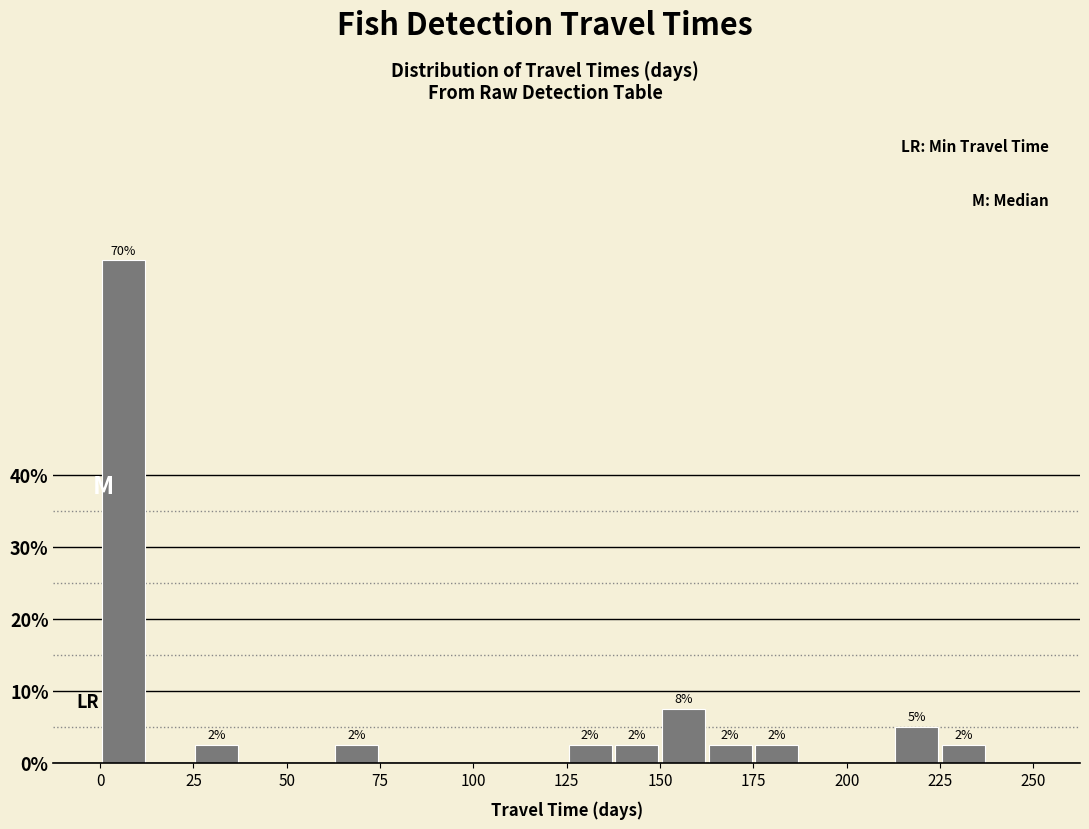

Around what value on the x-axis is the tallest bar? Give the approximate position of its centre, as read against the axis.

5